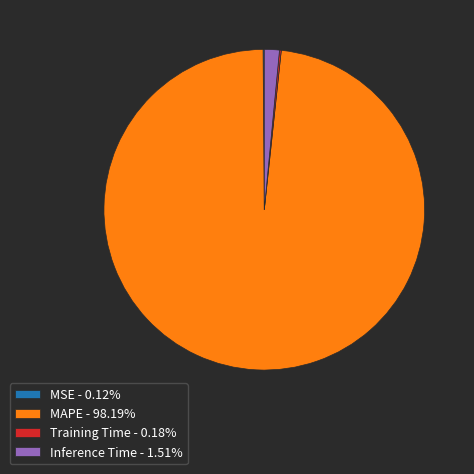

Does MAPE - 98.19% represent more than half of the total?

Yes